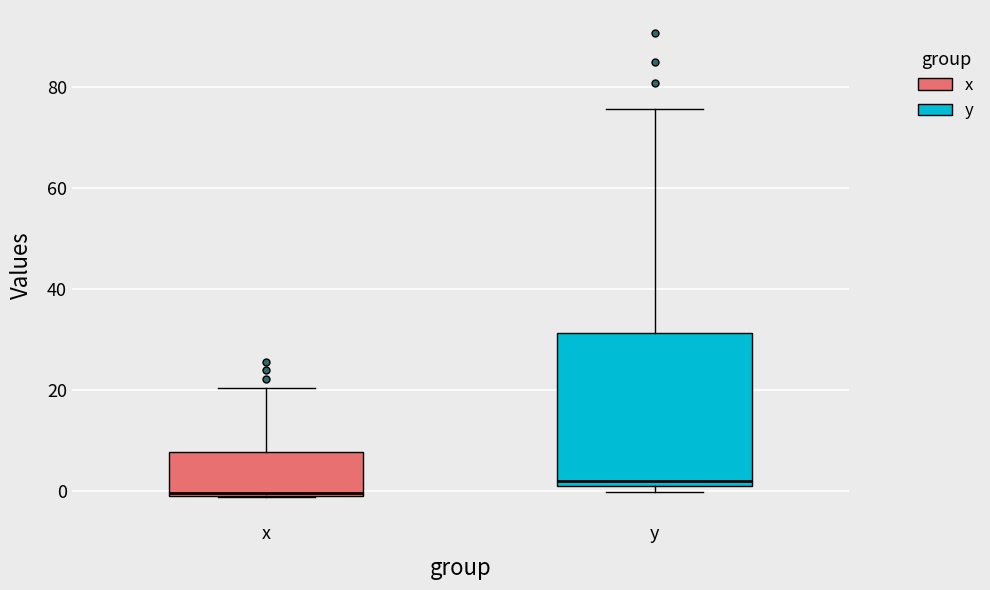

Reading left to right, transcribe this box plot: for each box, give where its median line is, the range the box spans, and where its two whiskers end, as read against the y-axis. The values are not printed on the chart, so give them approximately, as read against the axis.

x: median 0 (just above the box's lower edge), box 0 to 8, whiskers -2 to 20
y: median 2 (just above the box's lower edge), box 2 to 32, whiskers 0 to 76